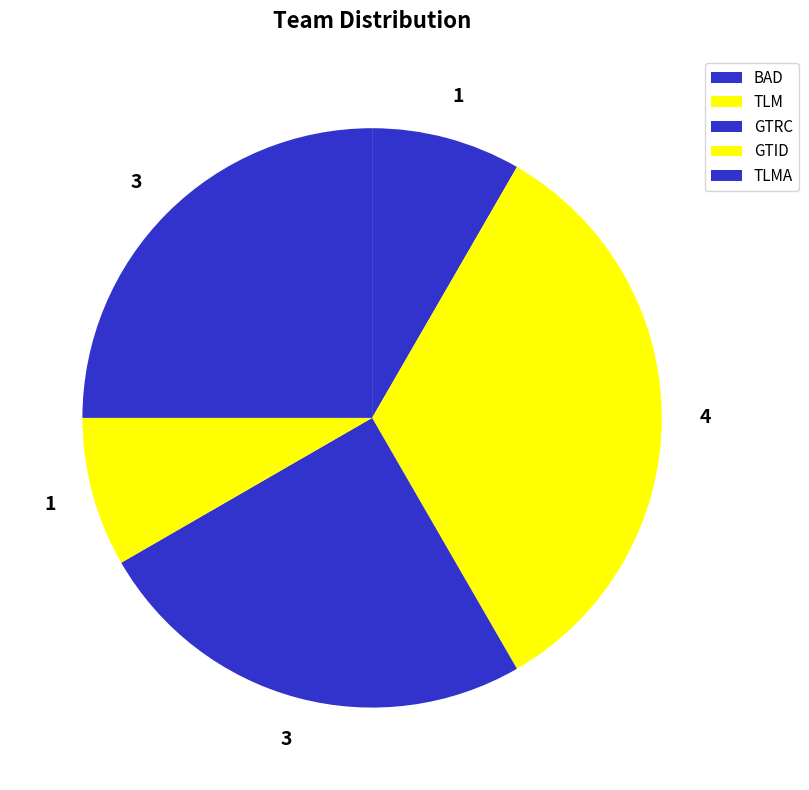

Does any single category account for the majority?

No